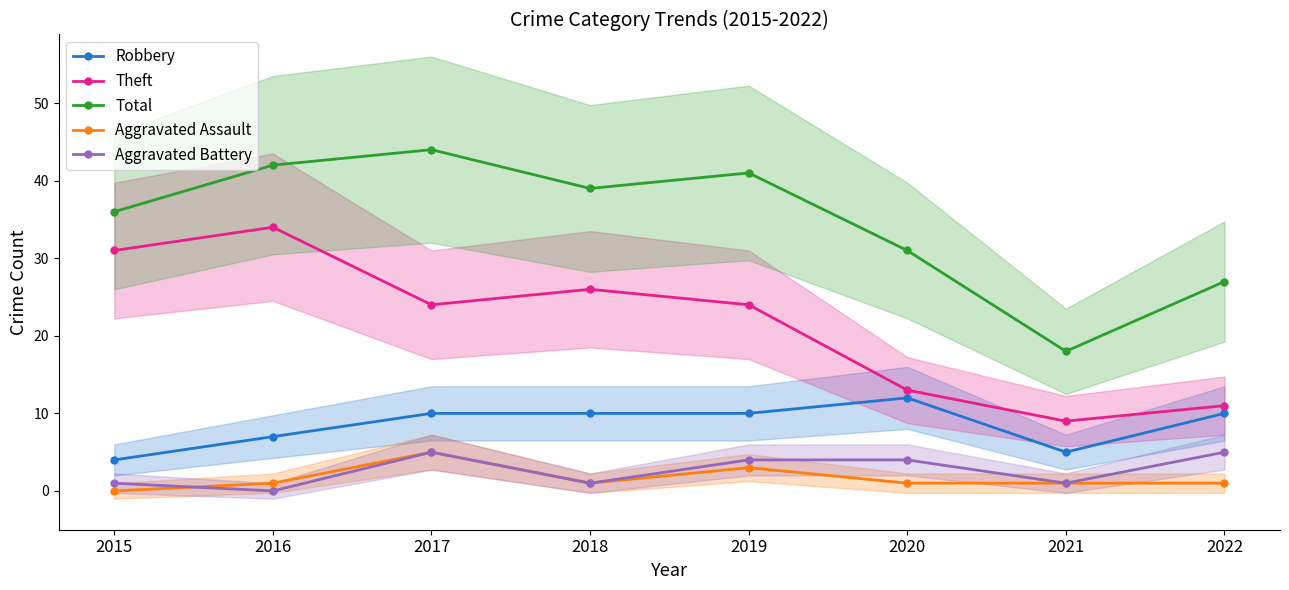

Which series has the largest total across all categories?

Total